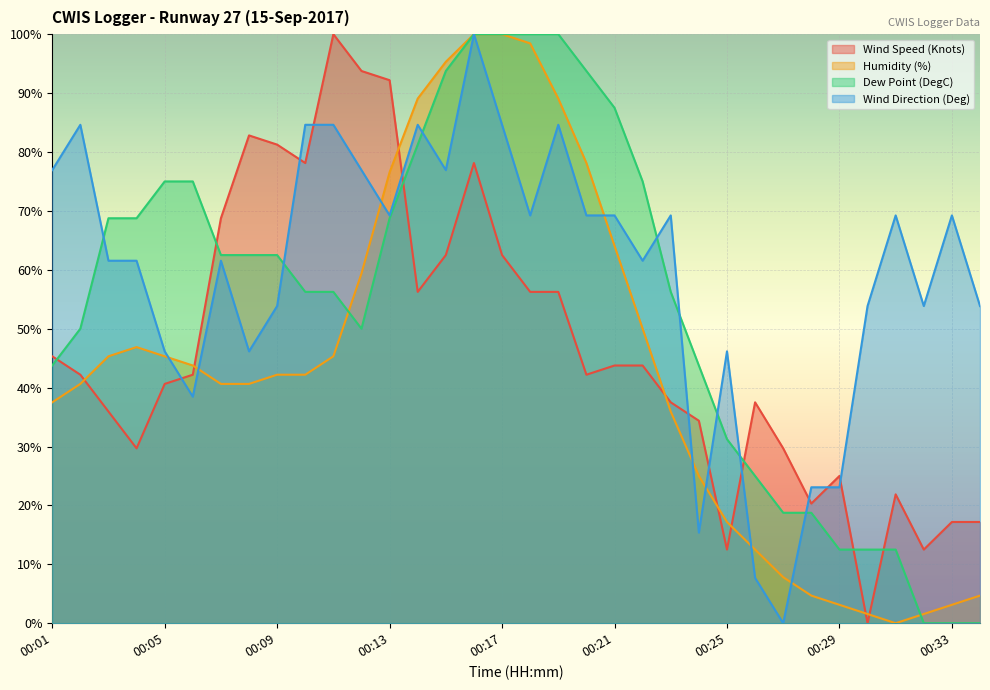

At which label does Wind Speed (Knots) first exceed 42?

00:01